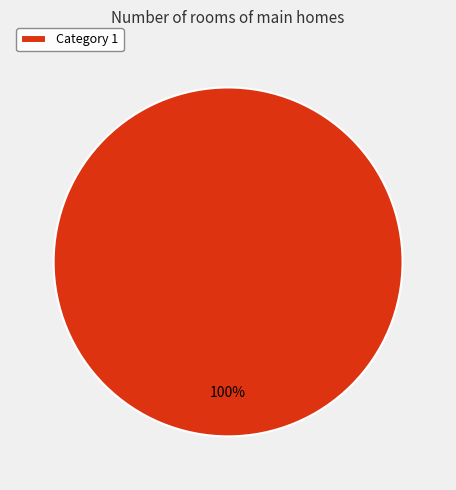

How many segments does this pie chart have?

1